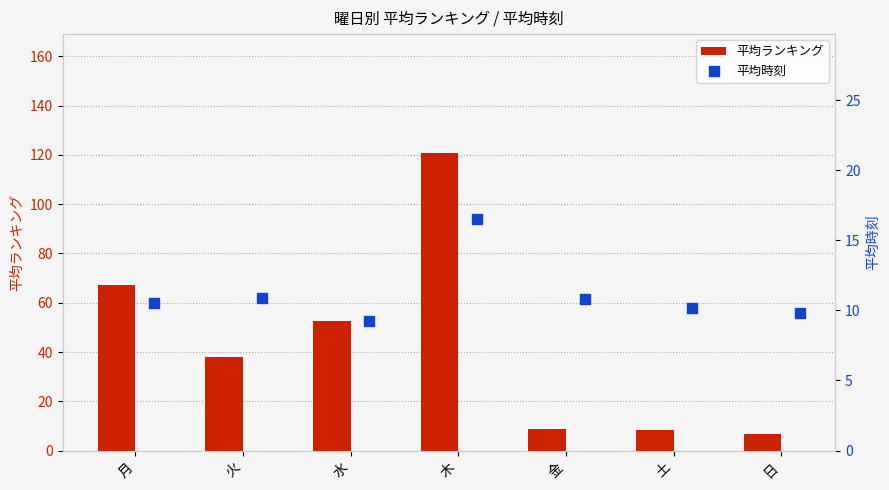

Which series has the largest Y range (max minus min)?

平均ランキング